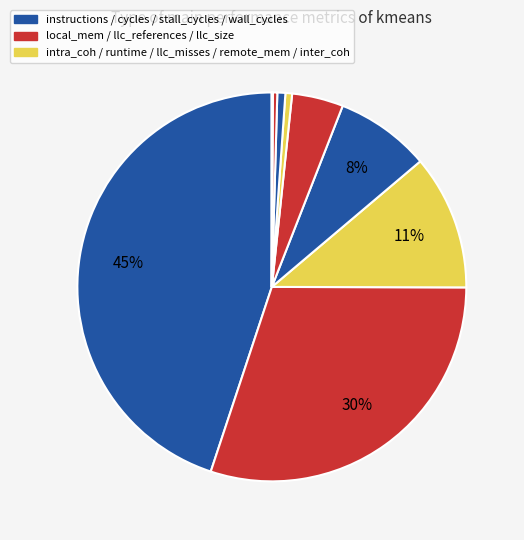

Is there any slice that represents more than half of the pie?

No